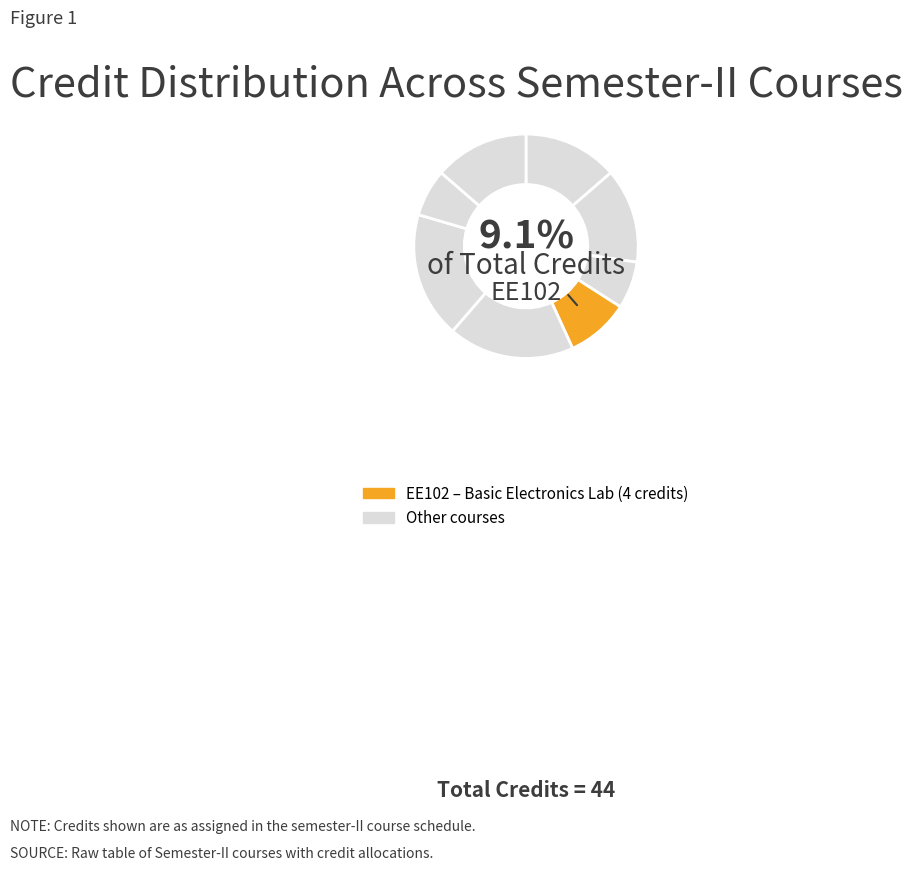

Which has a higher value, PH102 or CH102?

PH102